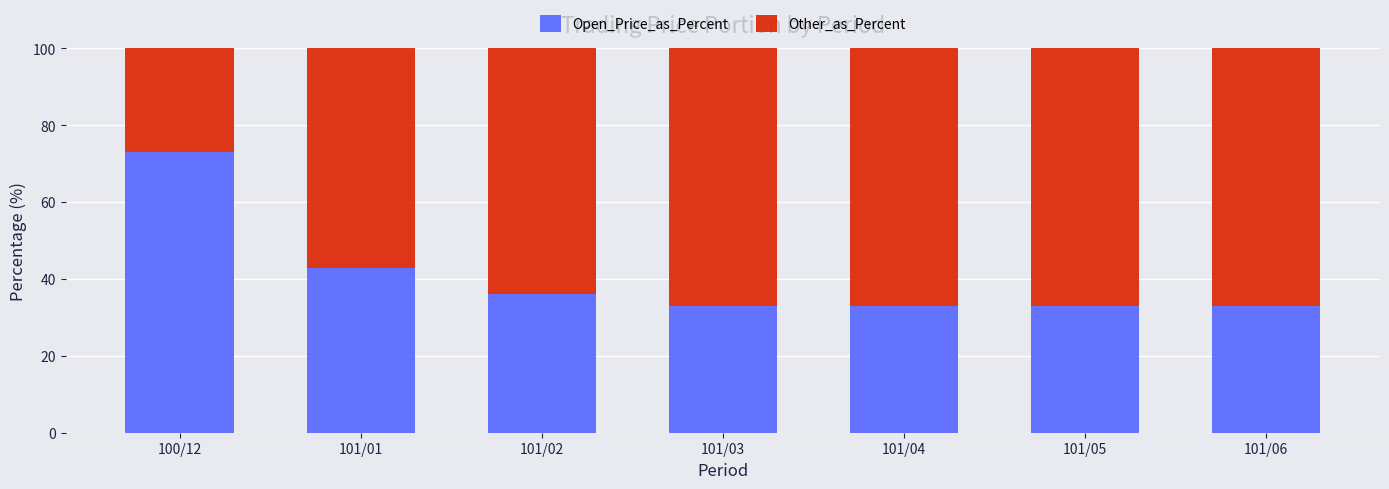

Reading right to left, list the values for the Open_Price_as_Percent series.

33.0	33.0	33.0	33.0	36.2	42.9	73.0